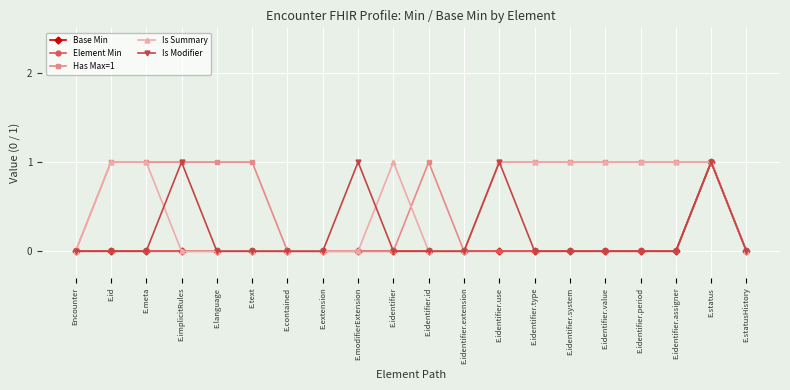

Which category has the highest value across all series?

E.status